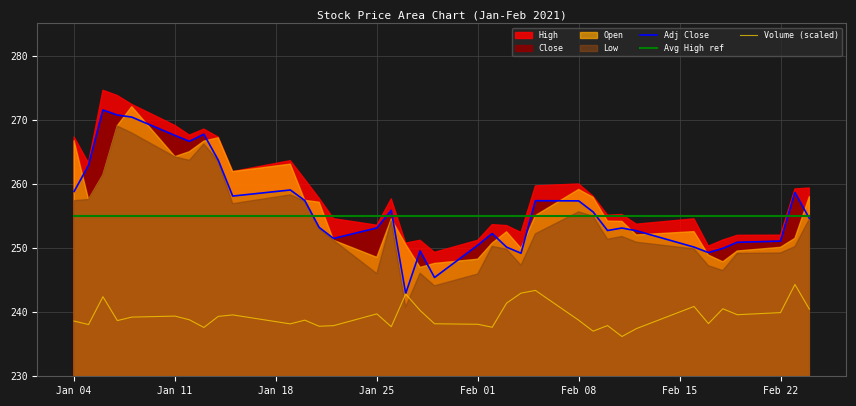

True or false: Adj Close has more than 0 points higher than both neighbors.

True